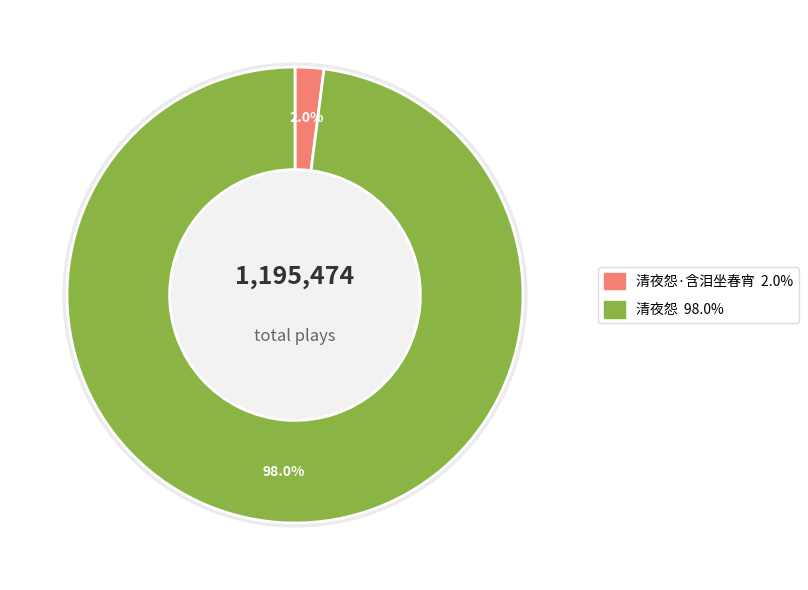

How many segments does this pie chart have?

2